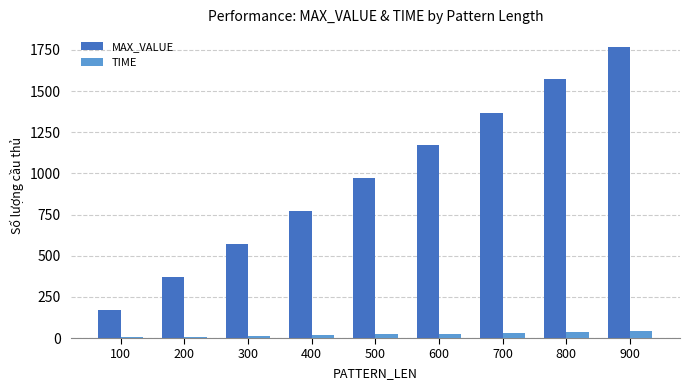

What are all the series names shown in the legend?

MAX_VALUE, TIME